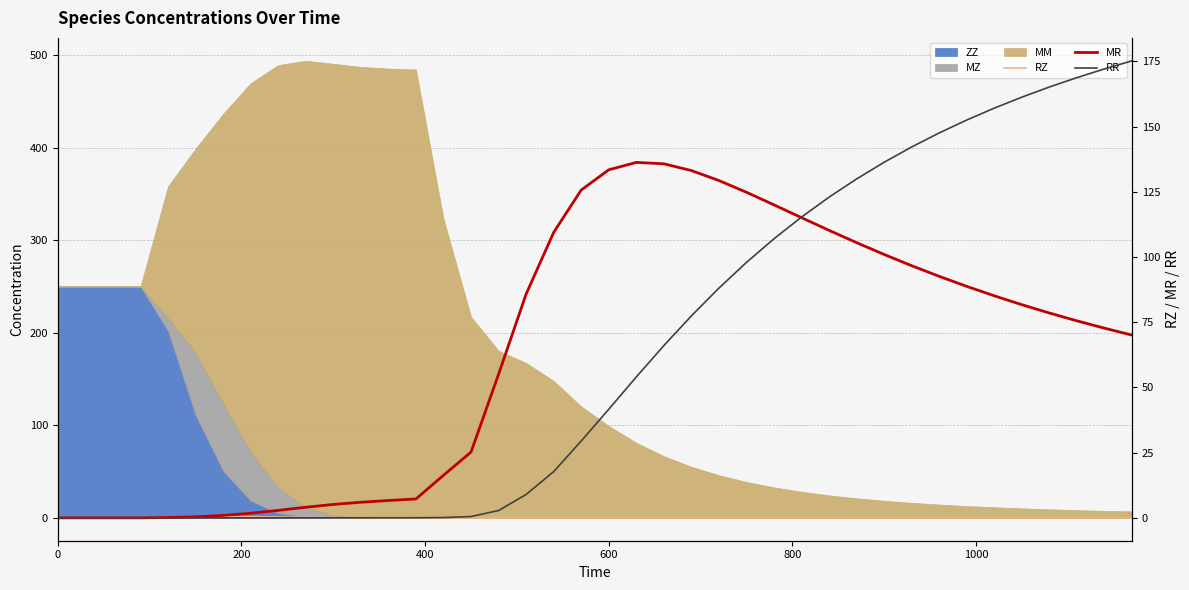

What is the highest value of the RZ series?

0.4